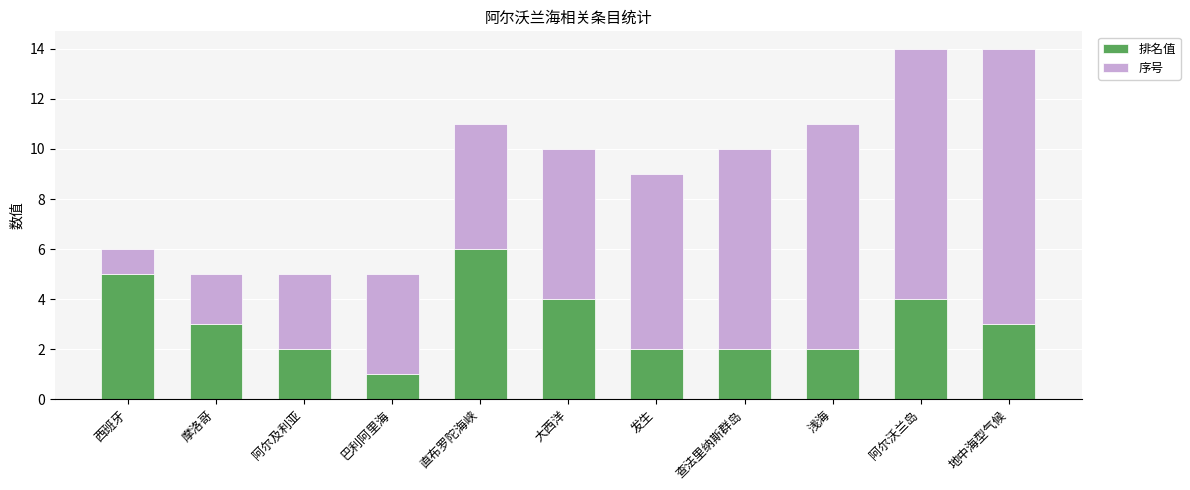

True or false: 排名值 has a value of 3 at 阿尔及利亚.

False